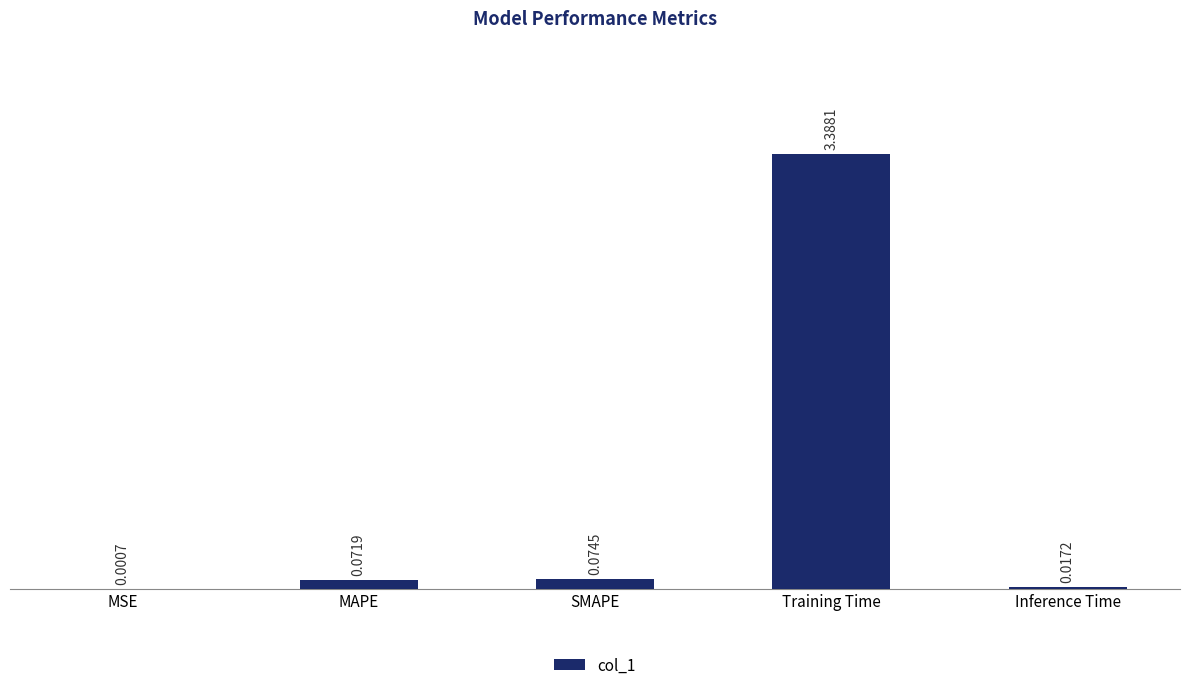

Where is the data nearest to the value 1?

SMAPE